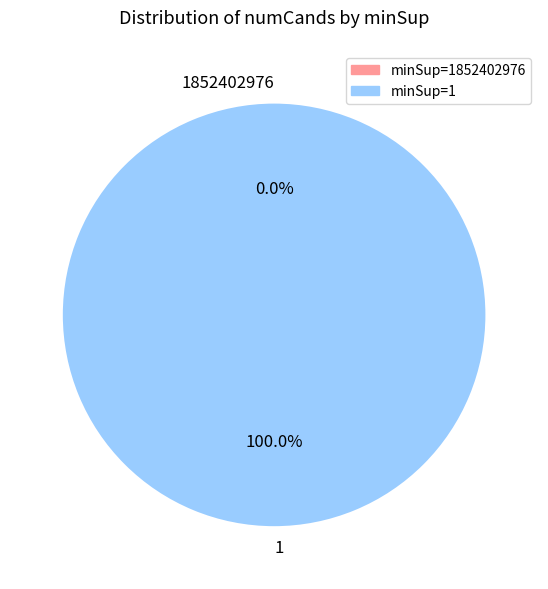

To the nearest percent, what is the difference between the 1852402976 and 1 slice percentages?

100%